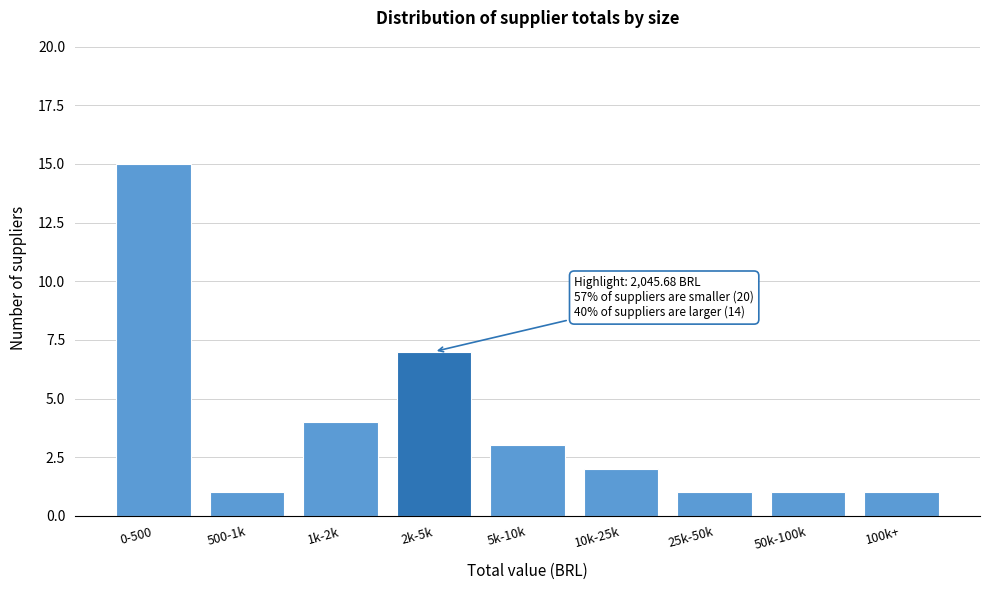

Reading left to right, transcribe all the data shown in this chart.

15	1	4	7	3	2	1	1	1